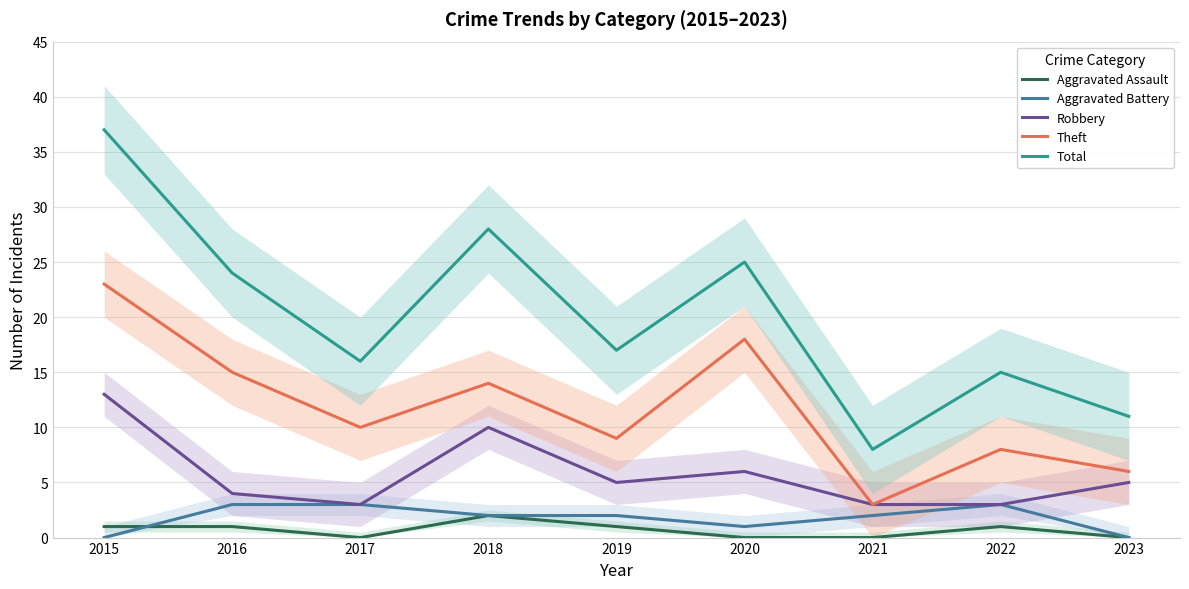

Reading right to left, extract all data points from this chart.

Aggravated Assault: 2023=0	2022=1	2021=0	2020=0	2019=1	2018=2	2017=0	2016=1	2015=1
Aggravated Battery: 2023=0	2022=3	2021=2	2020=1	2019=2	2018=2	2017=3	2016=3	2015=0
Robbery: 2023=5	2022=3	2021=3	2020=6	2019=5	2018=10	2017=3	2016=4	2015=13
Theft: 2023=6	2022=8	2021=3	2020=18	2019=9	2018=14	2017=10	2016=15	2015=23
Total: 2023=11	2022=15	2021=8	2020=25	2019=17	2018=28	2017=16	2016=24	2015=37